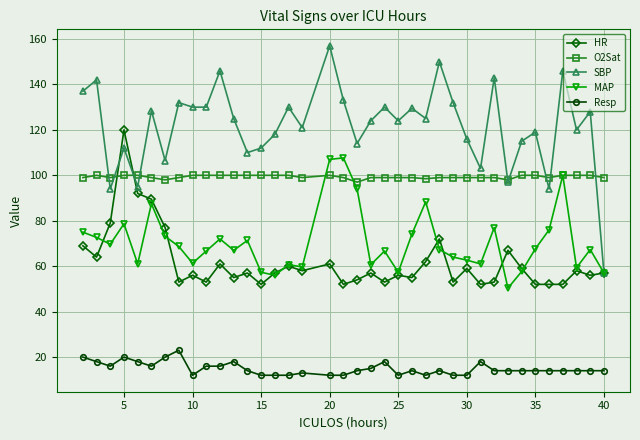

What is the lowest value of the HR series?

52.0